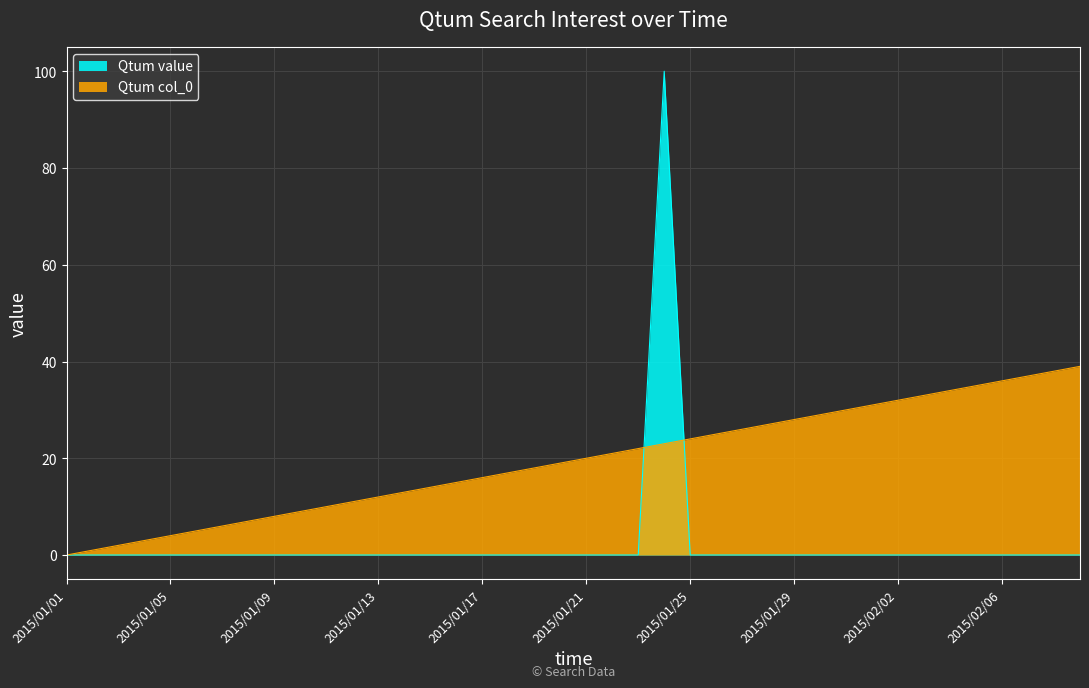

True or false: Qtum value has a value of -40 at 2015/02/06.

False